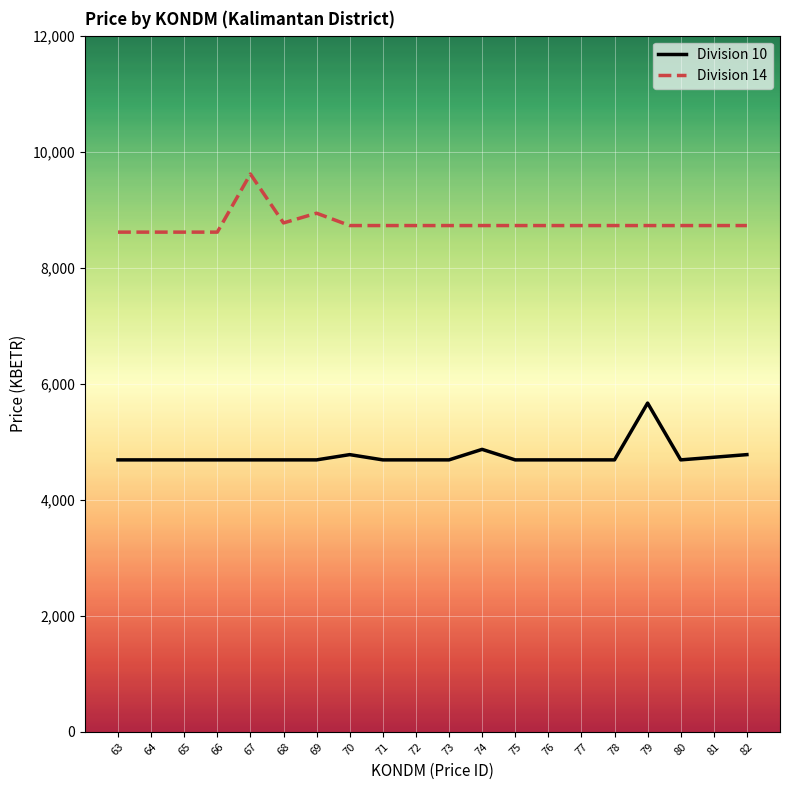

Rank the series at 64 from lowest to highest value.

Division 10, Division 14